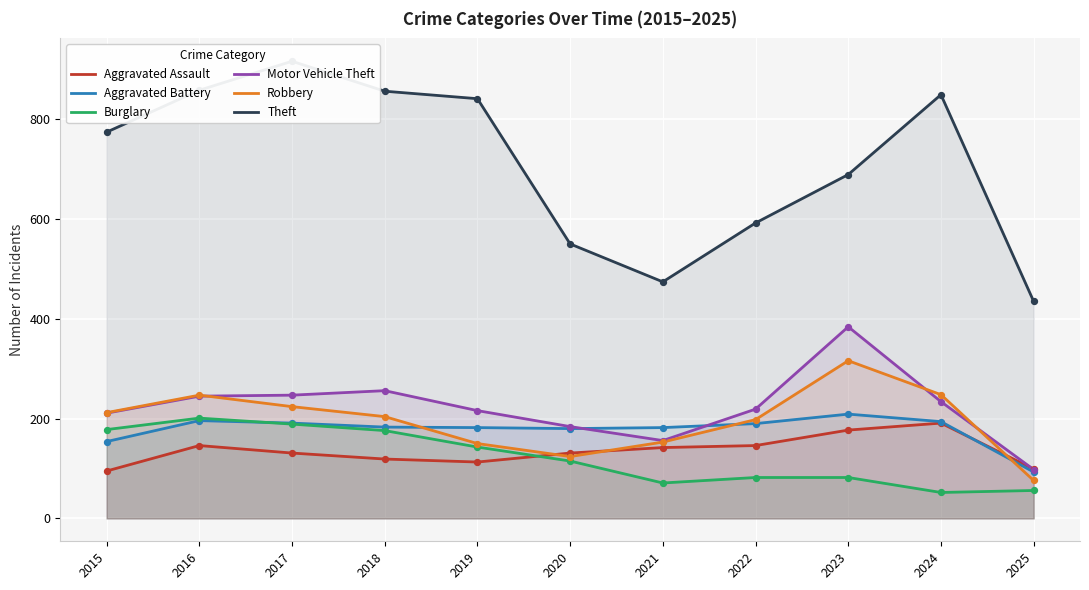

What are all the series names shown in the legend?

Aggravated Assault, Aggravated Battery, Burglary, Motor Vehicle Theft, Robbery, Theft